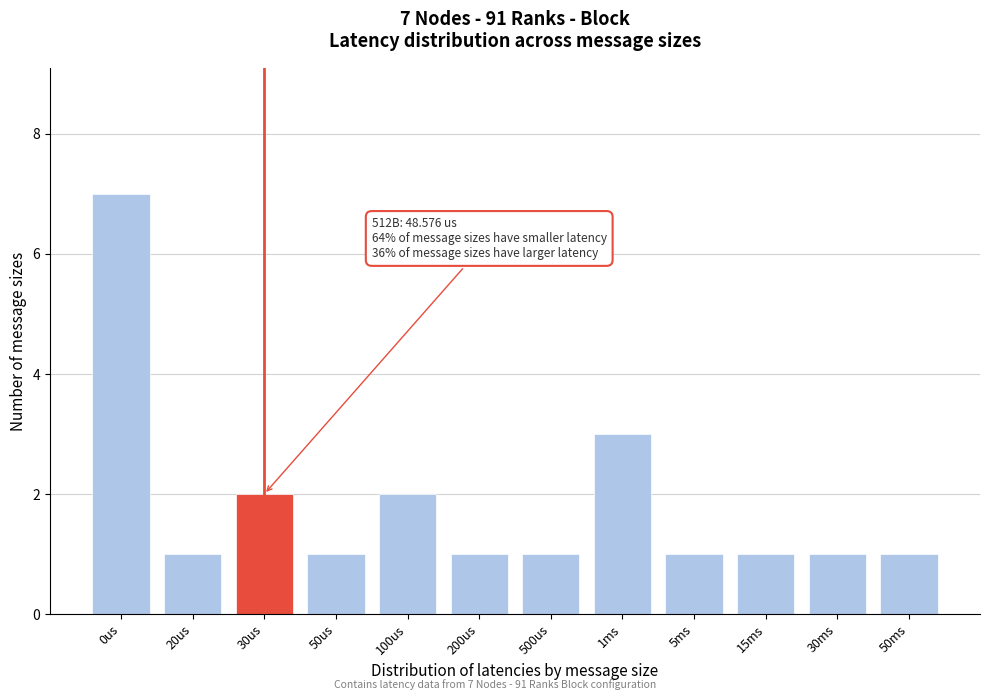

Reading left to right, transcribe all the data shown in this chart.

7	1	2	1	2	1	1	3	1	1	1	1